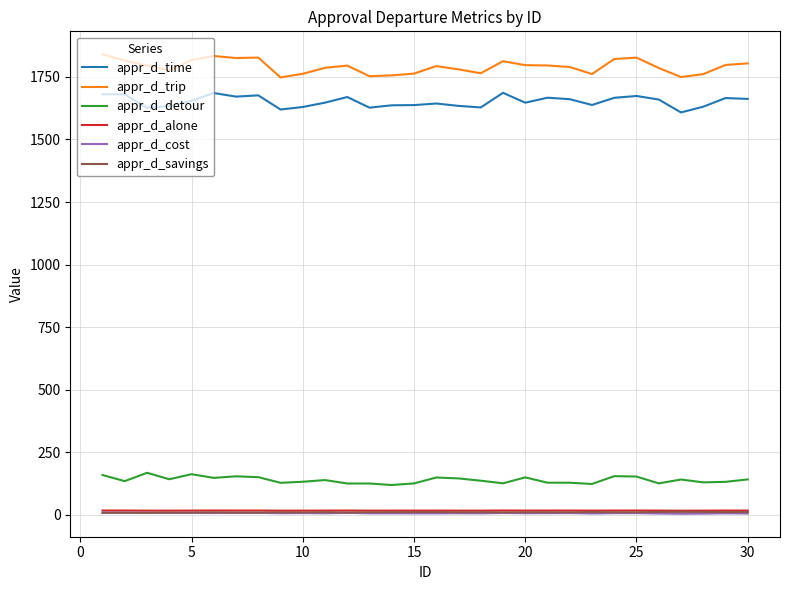

True or false: appr_d_time and appr_d_detour cross at least once.

False